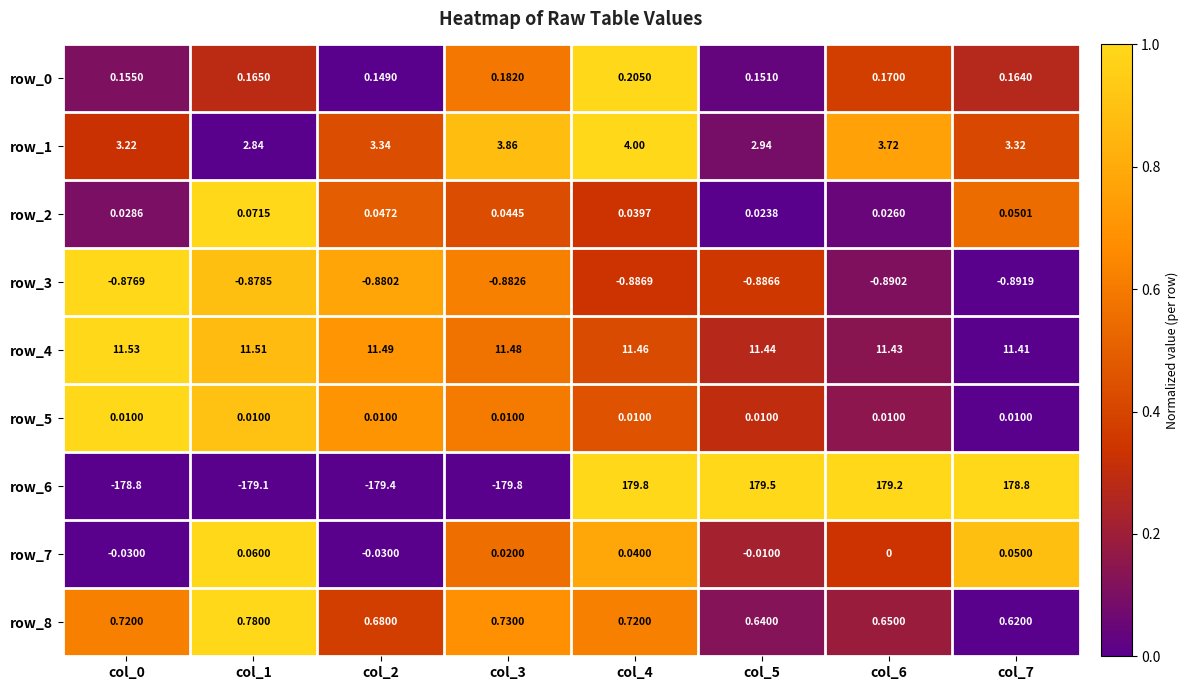

What is the spread (max minus min) of values at col_6?

180.1